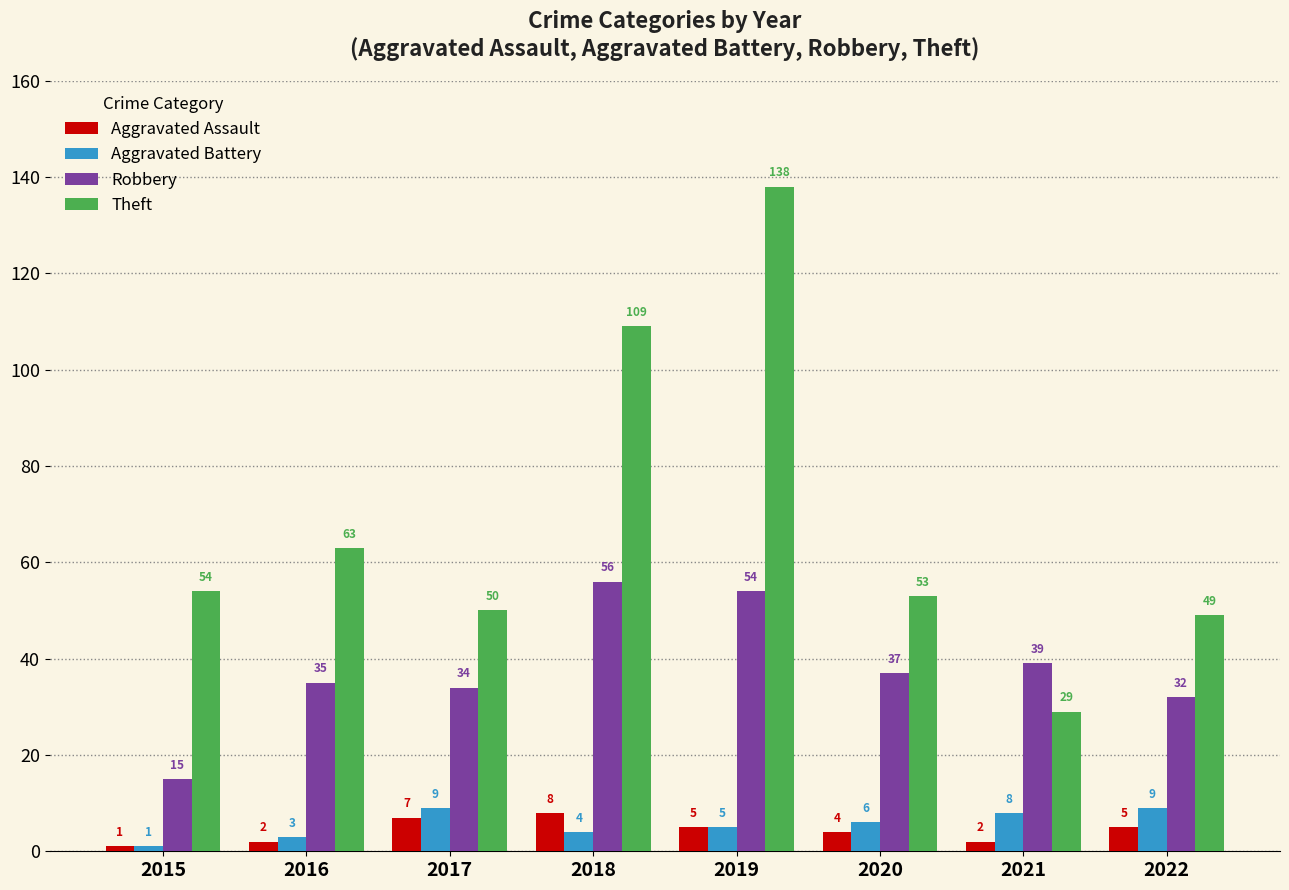

Reading right to left, what are all the values shown in this chart?

Aggravated Assault: 2022=5	2021=2	2020=4	2019=5	2018=8	2017=7	2016=2	2015=1
Aggravated Battery: 2022=9	2021=8	2020=6	2019=5	2018=4	2017=9	2016=3	2015=1
Robbery: 2022=32	2021=39	2020=37	2019=54	2018=56	2017=34	2016=35	2015=15
Theft: 2022=49	2021=29	2020=53	2019=138	2018=109	2017=50	2016=63	2015=54